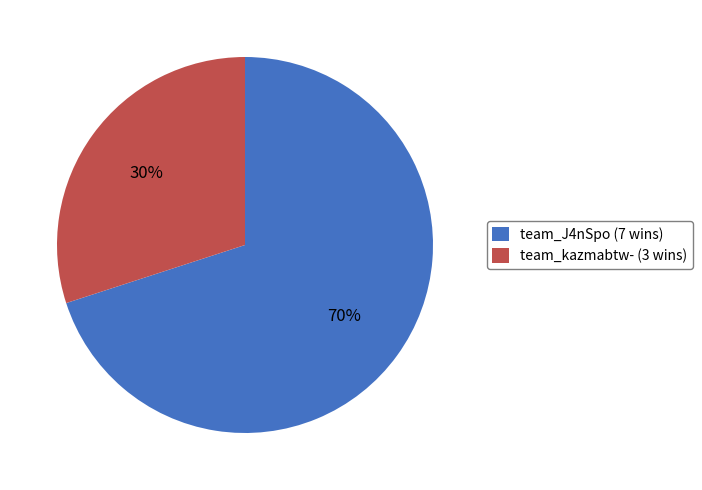

Count the number of slices in the pie.

2